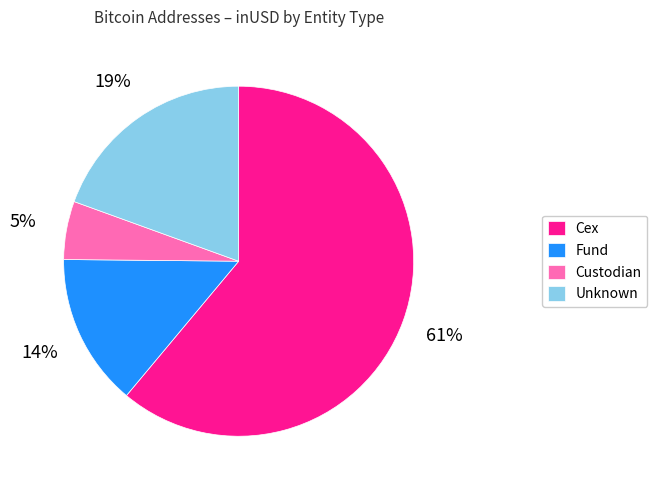

True or false: Custodian accounts for 16% of the total.

False